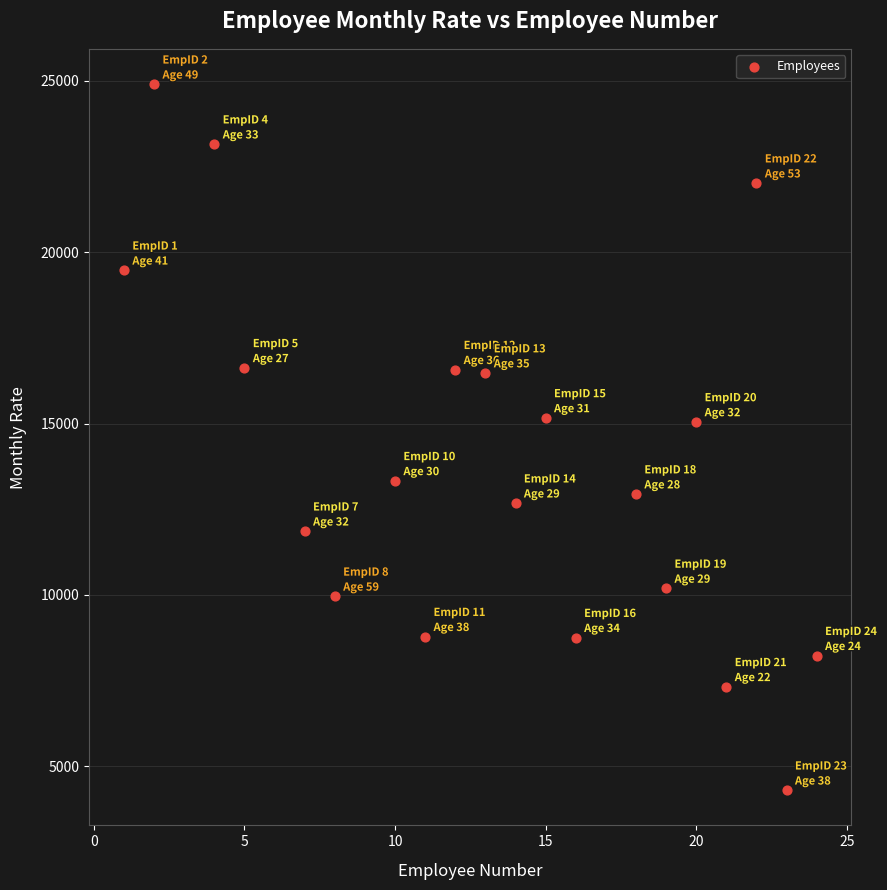

What is the range of Y values (max minus min)?

20601